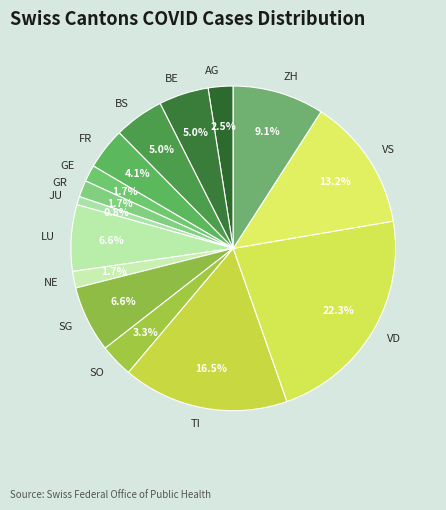

True or false: NE accounts for 2% of the total.

True